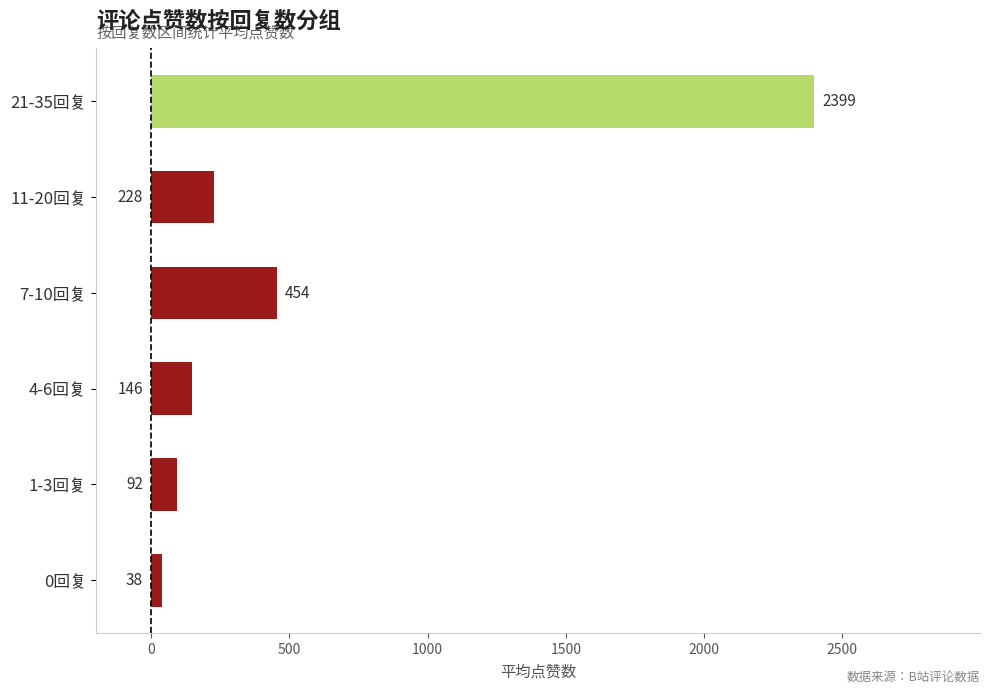

What is the average value?

559.5